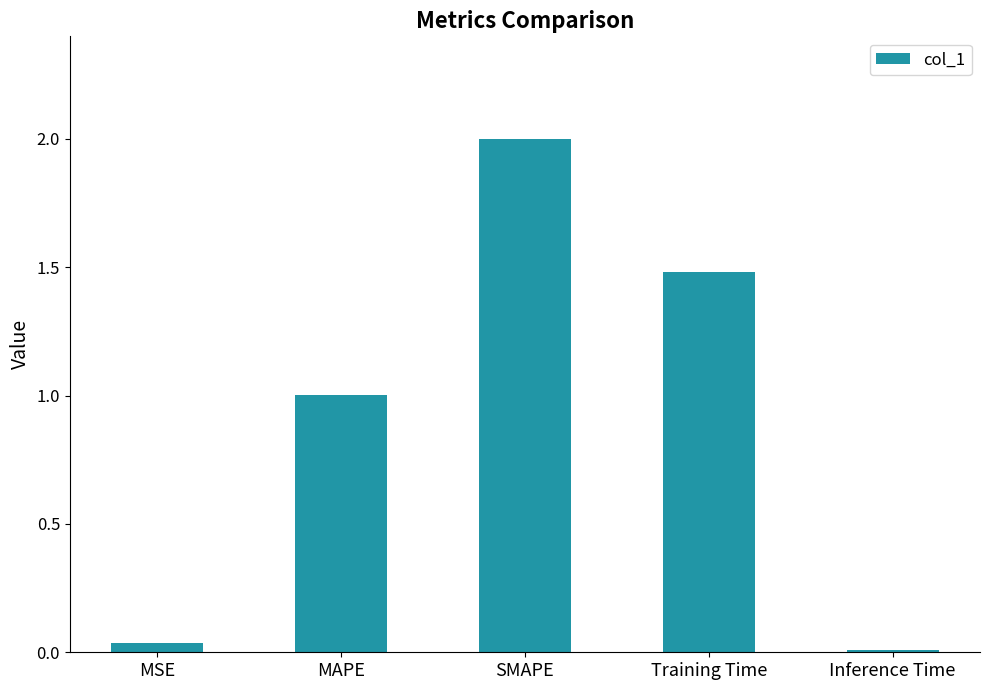

The value at Training Time is 2.5. True or false?

False